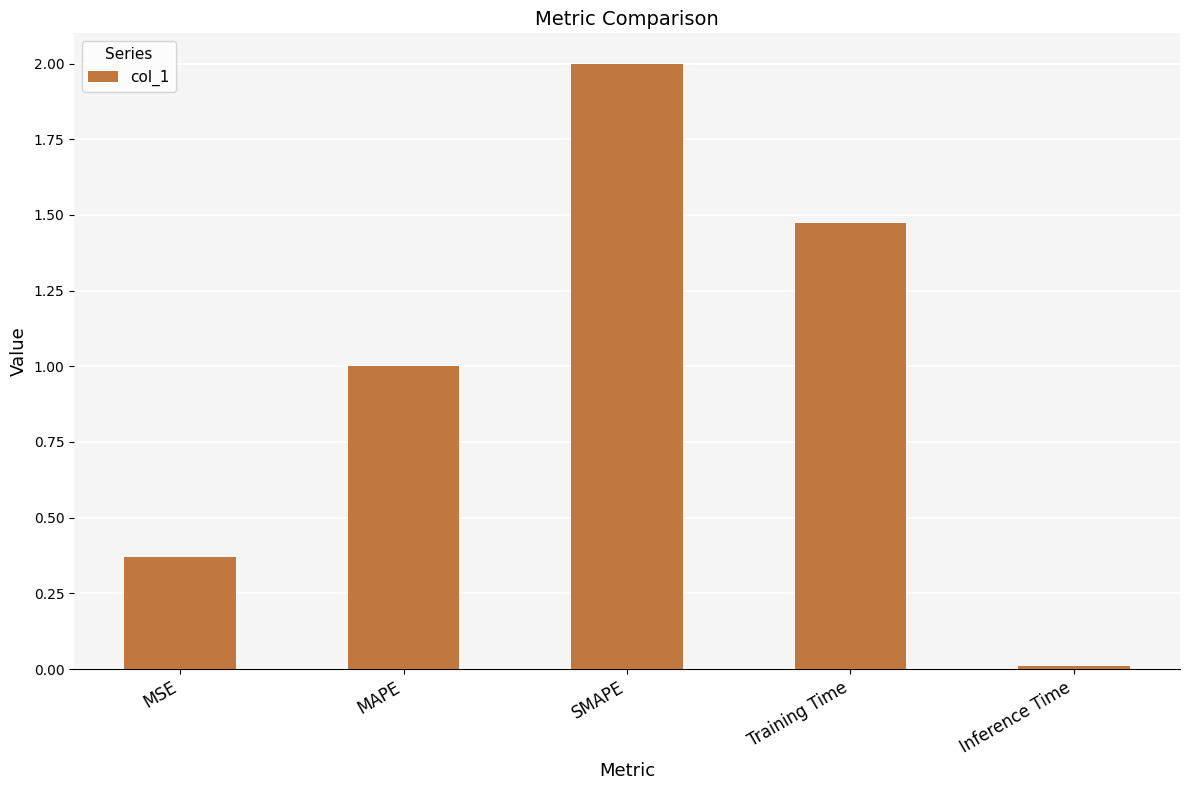

Rank the categories by value from highest to lowest.

SMAPE, Training Time, MAPE, MSE, Inference Time